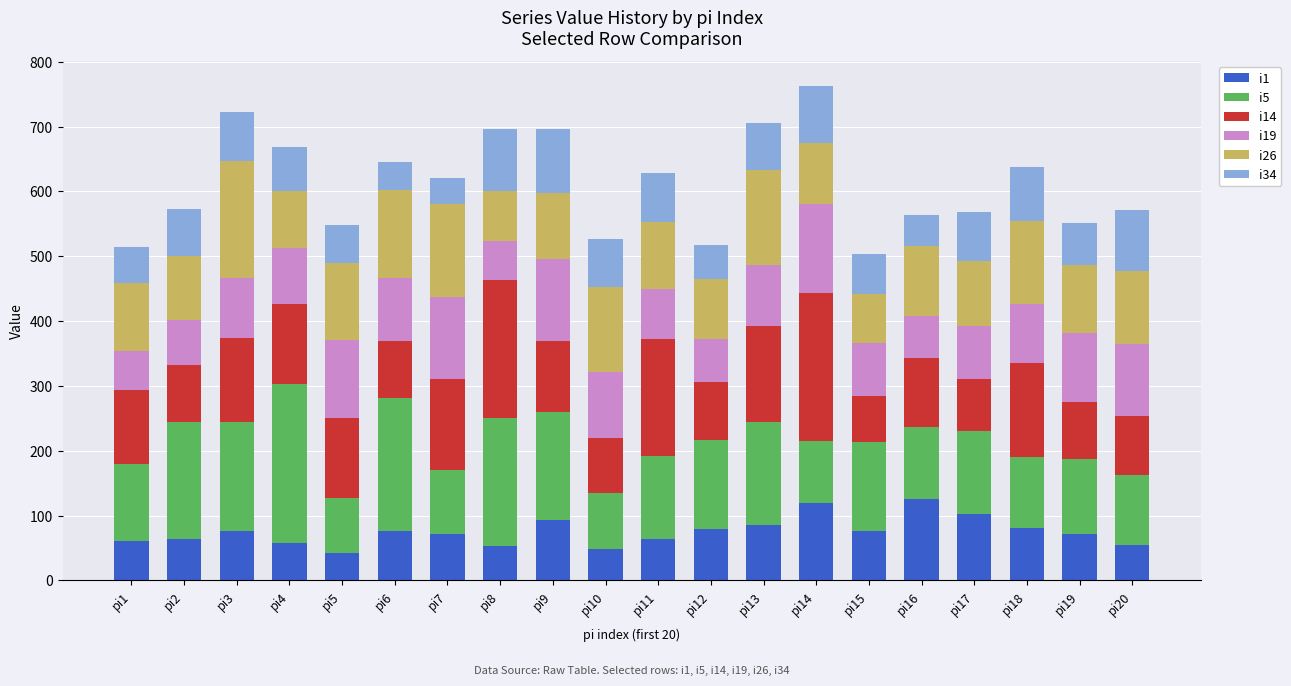

What is the average value of the i1 series?

75